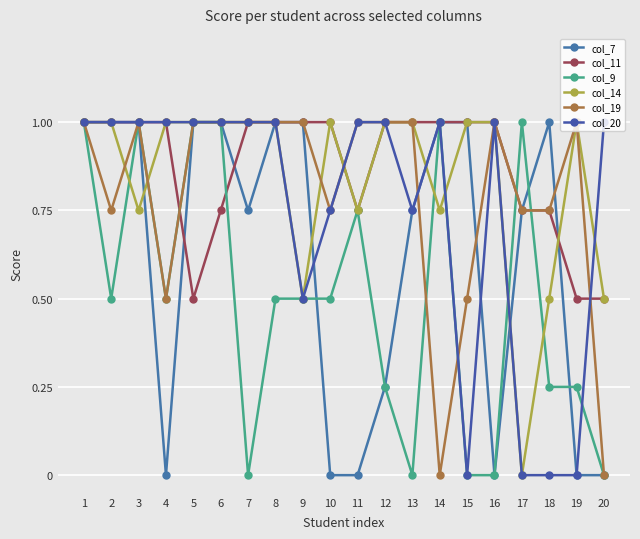

Is it true that col_14 equals 0.4 at 19?

False